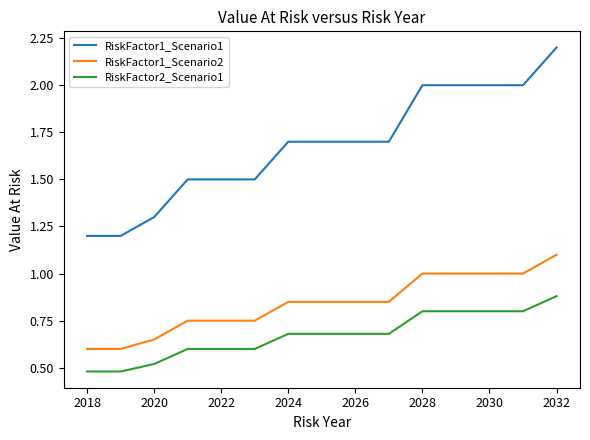

True or false: RiskFactor2_Scenario1 and RiskFactor1_Scenario2 intersect in this chart.

False